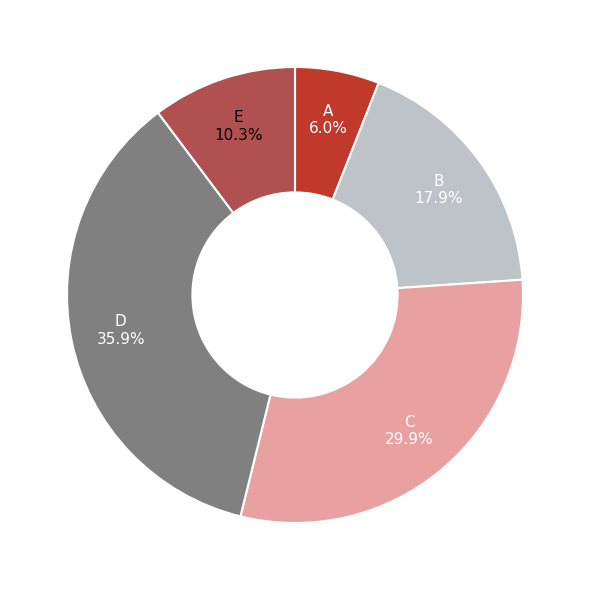

Is there any slice that represents more than half of the pie?

No